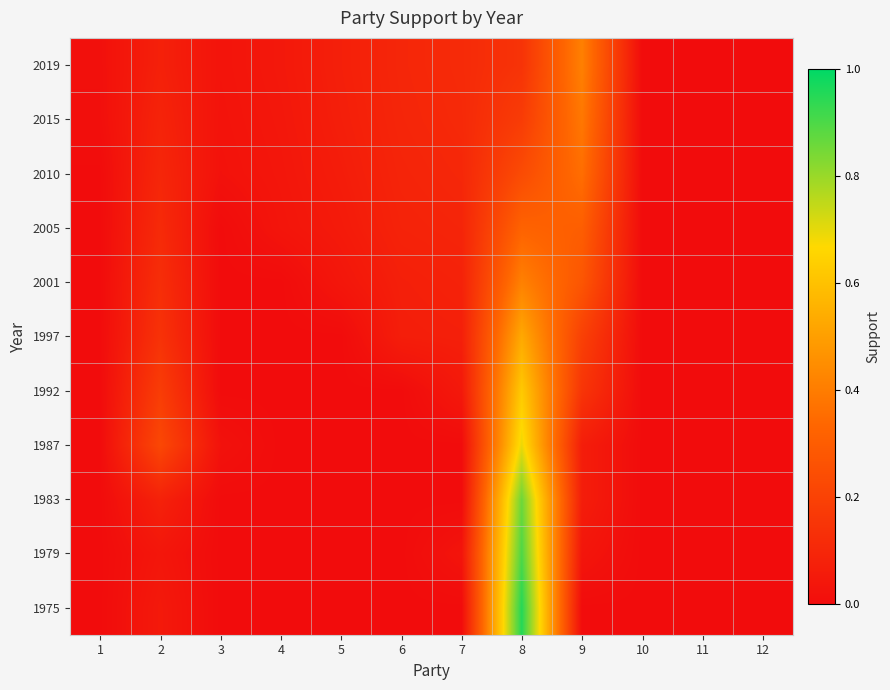

Reading left to right, list all the values displayed in this chart.

1975: 1=0.0	2=0.0	3=0.0	4=0.0	5=0.0	6=0.0	7=0.0	8=1.0	9=0.0	10=0.0	11=0.0	12=0.0
1979: 1=0.0	2=0.0	3=0.0	4=0.0	5=0.0	6=0.0	7=0.0	8=0.9	9=0.0	10=0.0	11=0.0	12=0.0
1983: 1=0.0	2=0.1	3=0.0	4=0.0	5=0.0	6=0.0	7=0.0	8=0.9	9=0.1	10=0.0	11=0.0	12=0.0
1987: 1=0.0	2=0.2	3=0.0	4=0.0	5=0.0	6=0.0	7=0.0	8=0.7	9=0.1	10=0.0	11=0.0	12=0.0
1992: 1=0.0	2=0.2	3=0.0	4=0.0	5=0.0	6=0.0	7=0.0	8=0.6	9=0.1	10=0.0	11=0.0	12=0.0
1997: 1=0.0	2=0.1	3=0.0	4=0.0	5=0.0	6=0.1	7=0.1	8=0.5	9=0.2	10=0.0	11=0.0	12=0.0
2001: 1=0.0	2=0.1	3=0.0	4=0.0	5=0.0	6=0.1	7=0.1	8=0.4	9=0.3	10=0.0	11=0.0	12=0.0
2005: 1=0.0	2=0.1	3=0.0	4=0.0	5=0.1	6=0.1	7=0.1	8=0.3	9=0.3	10=0.0	11=0.0	12=0.0
2010: 1=0.0	2=0.1	3=0.0	4=0.0	5=0.1	6=0.1	7=0.1	8=0.2	9=0.4	10=0.0	11=0.0	12=0.0
2015: 1=0.0	2=0.1	3=0.0	4=0.0	5=0.1	6=0.1	7=0.1	8=0.2	9=0.4	10=0.0	11=0.0	12=0.0
2019: 1=0.0	2=0.1	3=0.0	4=0.0	5=0.1	6=0.1	7=0.1	8=0.1	9=0.4	10=0.0	11=0.0	12=0.0